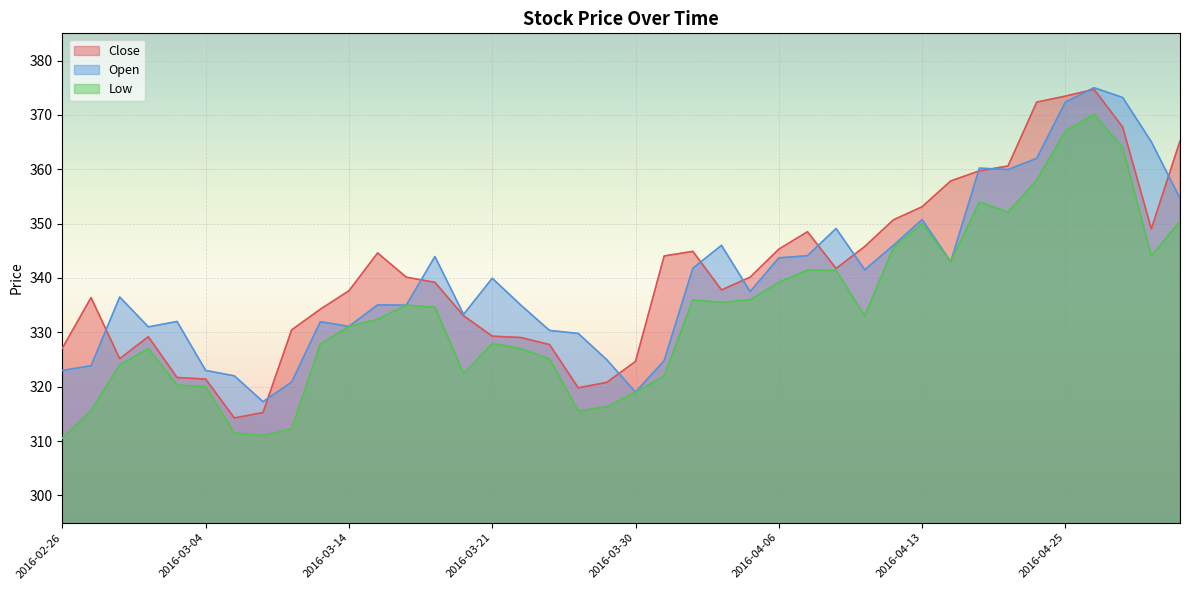

Which category has the highest value across all series?

2016-04-26